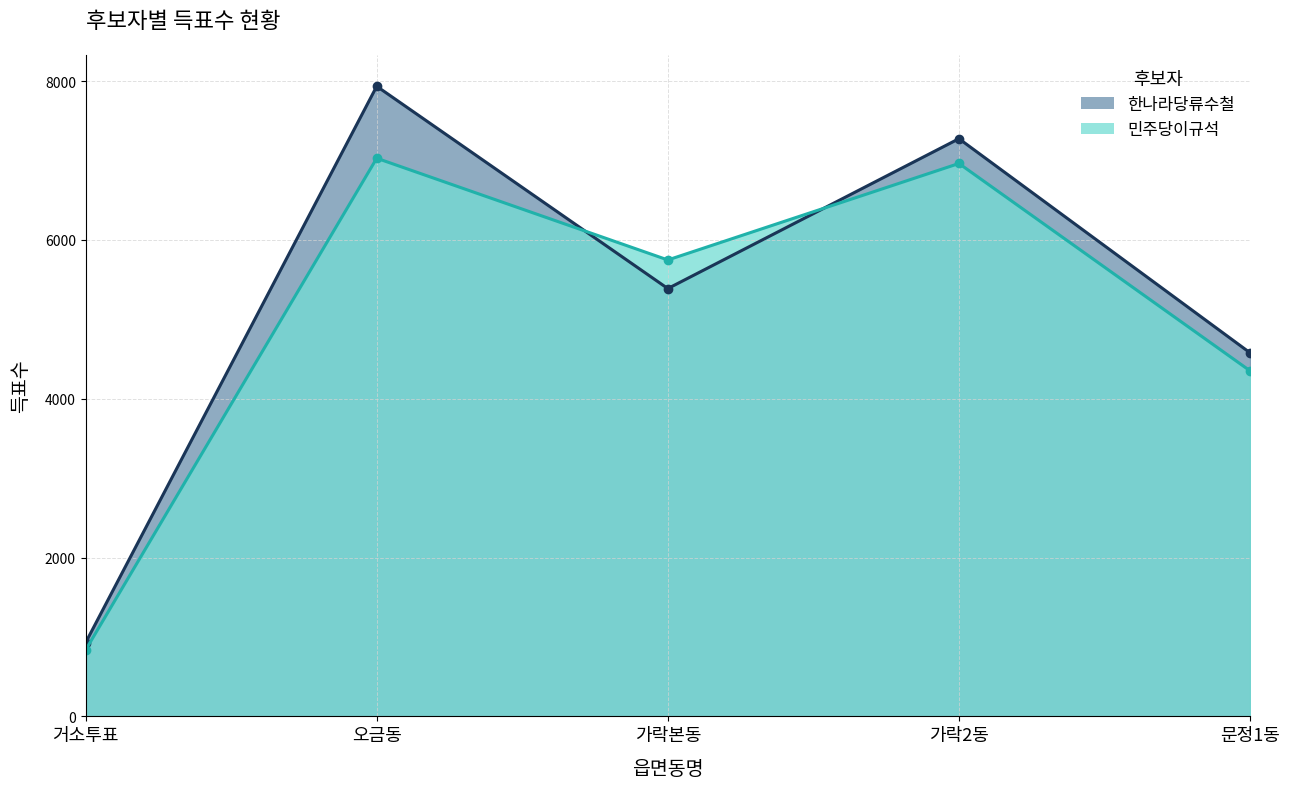

Where is 한나라당류수철 nearest to the value 4431?

문정1동